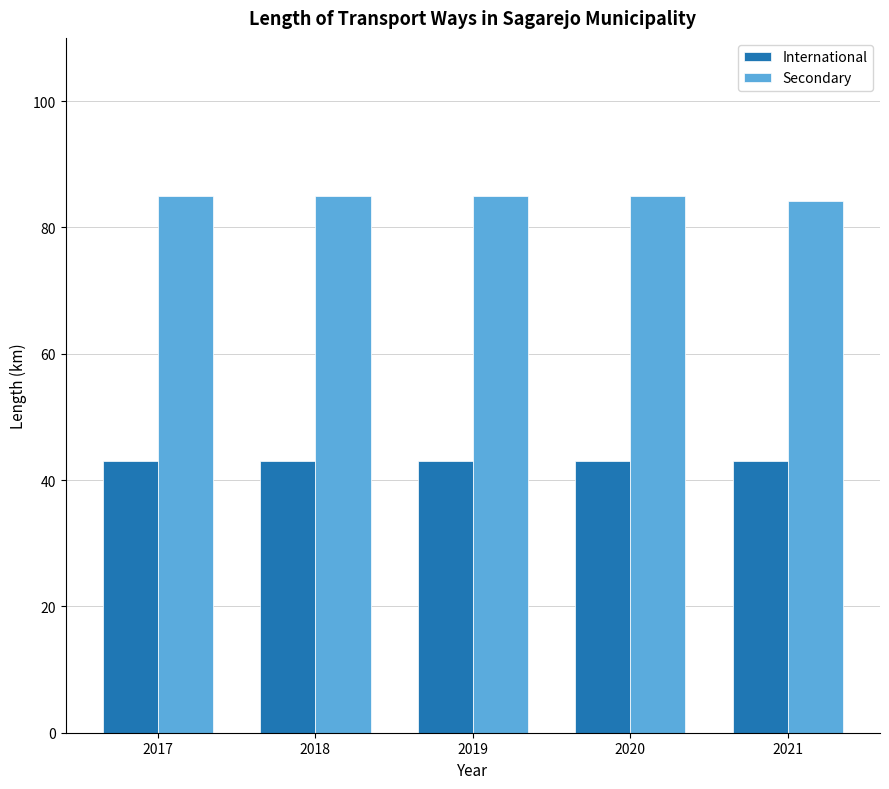

What are all the series names shown in the legend?

International, Secondary